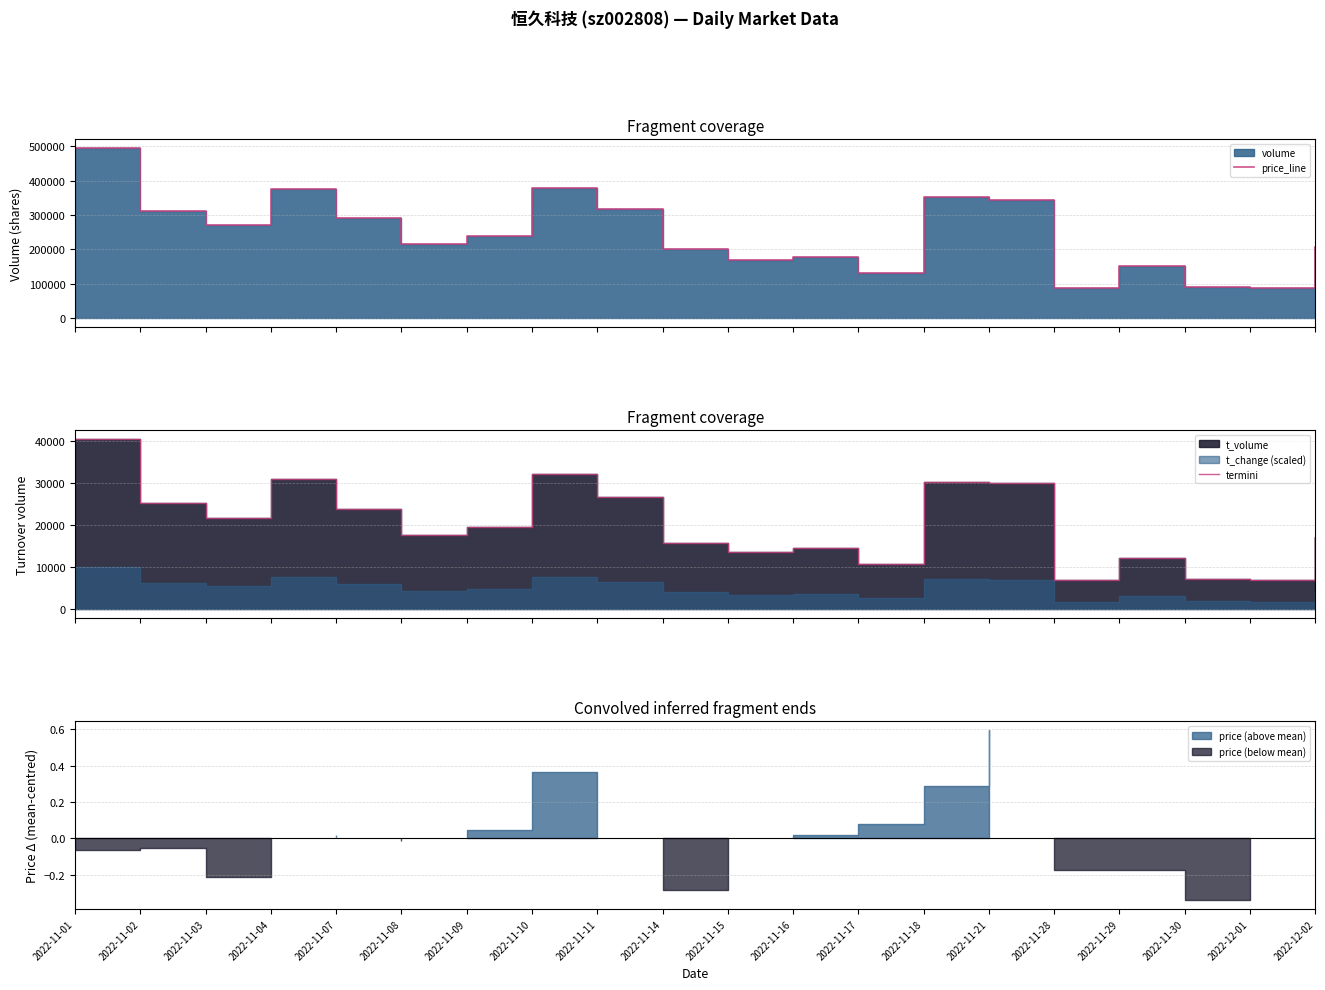

Rank the series at 2022-11-10 from lowest to highest value.

termini, price_line